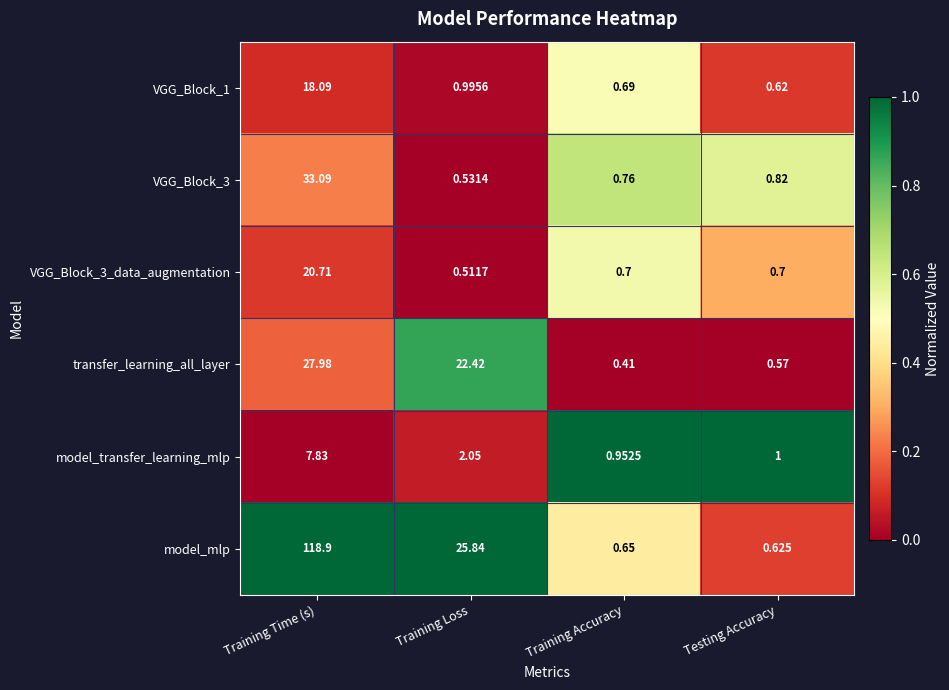

Rank the categories by transfer_learning_all_layer value from lowest to highest.

Training Accuracy, Testing Accuracy, Training Loss, Training Time (s)